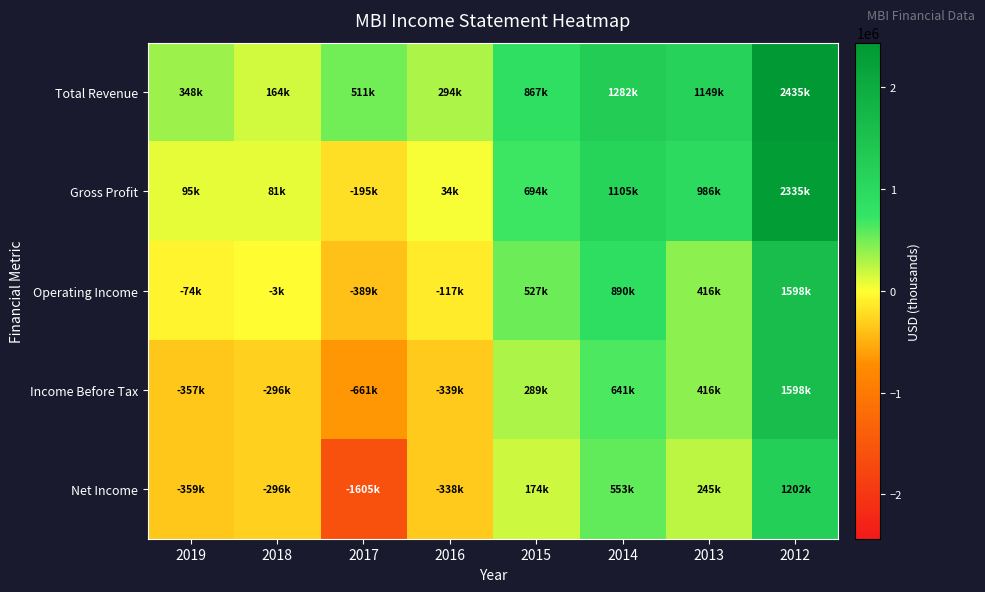

Reading left to right, what are all the values shown in this chart?

Total Revenue: 2019=348000	2018=164000	2017=511000	2016=294000	2015=867000	2014=1282000	2013=1149000	2012=2435000
Gross Profit: 2019=95000	2018=81000	2017=-195000	2016=34000	2015=694000	2014=1105000	2013=986000	2012=2335000
Operating Income: 2019=-74000	2018=-3000	2017=-389000	2016=-117000	2015=527000	2014=890000	2013=416000	2012=1598000
Income Before Tax: 2019=-357000	2018=-296000	2017=-661000	2016=-339000	2015=289000	2014=641000	2013=416000	2012=1598000
Net Income: 2019=-359000	2018=-296000	2017=-1605000	2016=-338000	2015=174000	2014=553000	2013=245000	2012=1202000